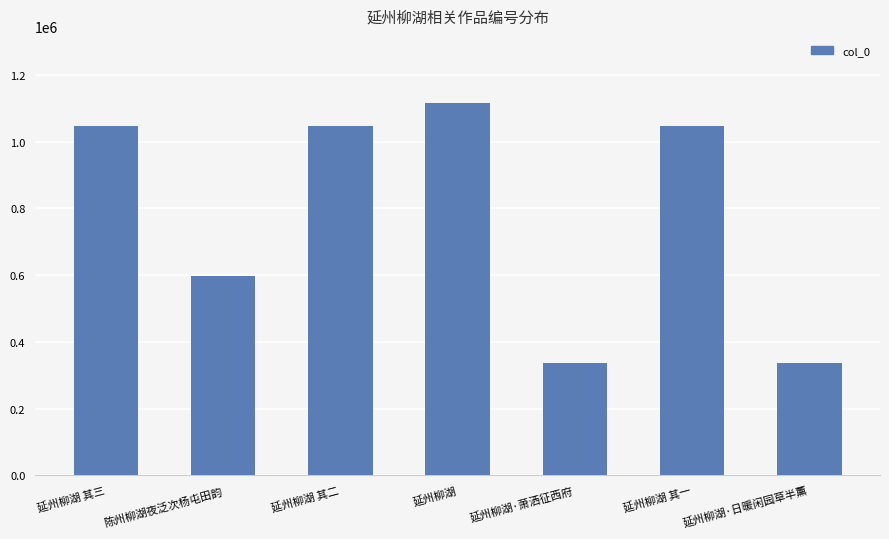

What is the ratio of the value at 延州柳湖 to the value at 延州柳湖·日暖闲园草半薰?

3.3